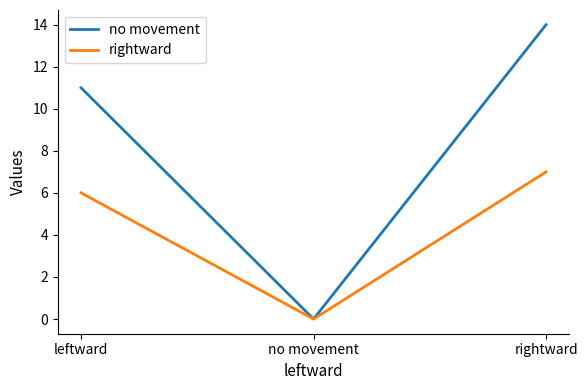

Reading left to right, extract all data points from this chart.

no movement: leftward=11	no movement=0	rightward=14
rightward: leftward=6	no movement=0	rightward=7